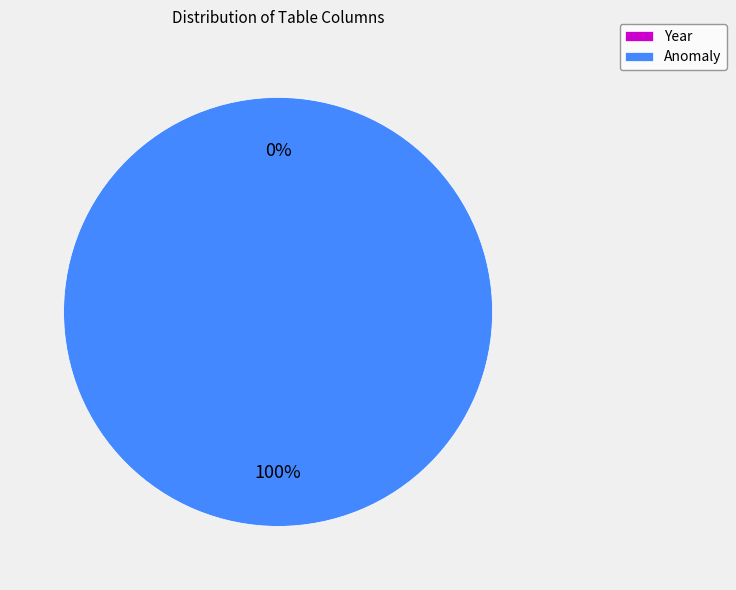

What percentage is the Anomaly slice, to the nearest percent?

100%